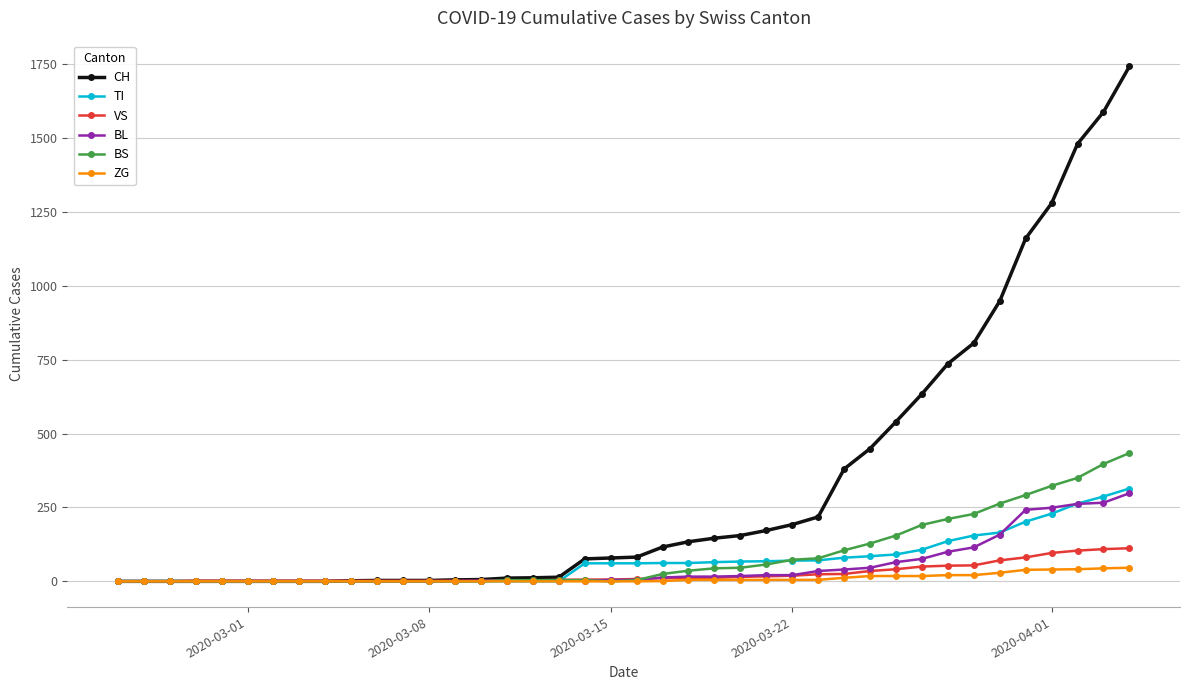

Which series has the widest spread of values?

CH